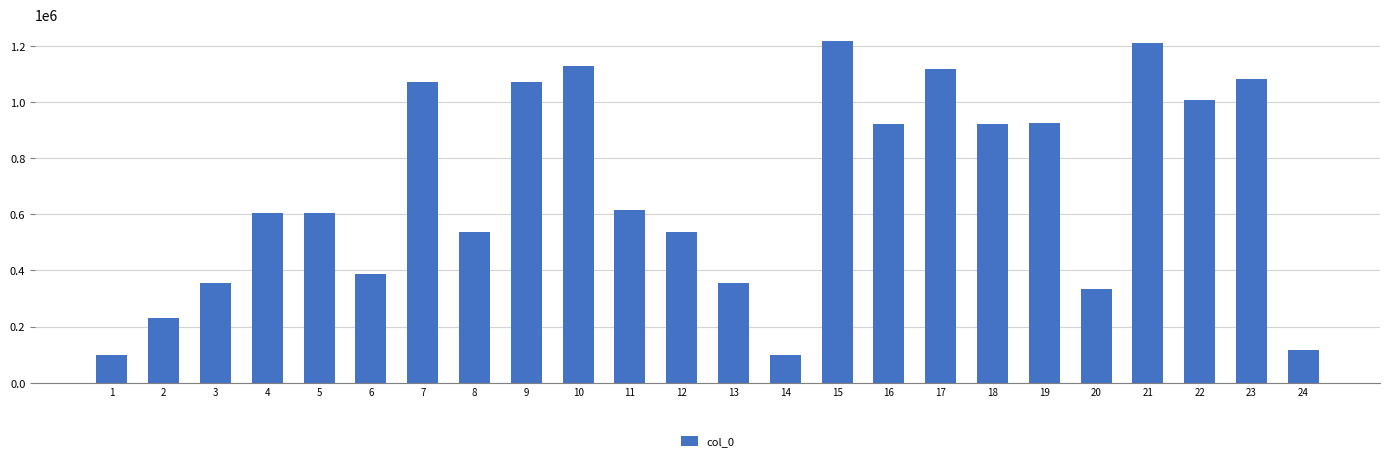

What is the sum of the values at 5 and 21?

1812634